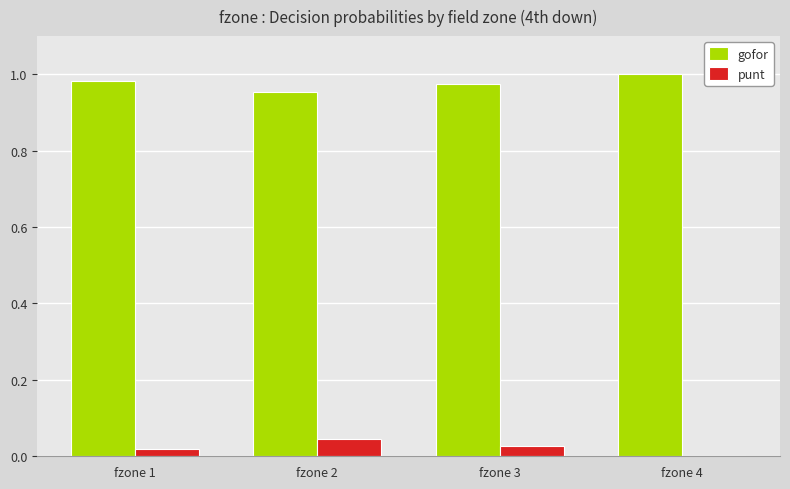

The punt series shows 0.1 at fzone 2. True or false?

False